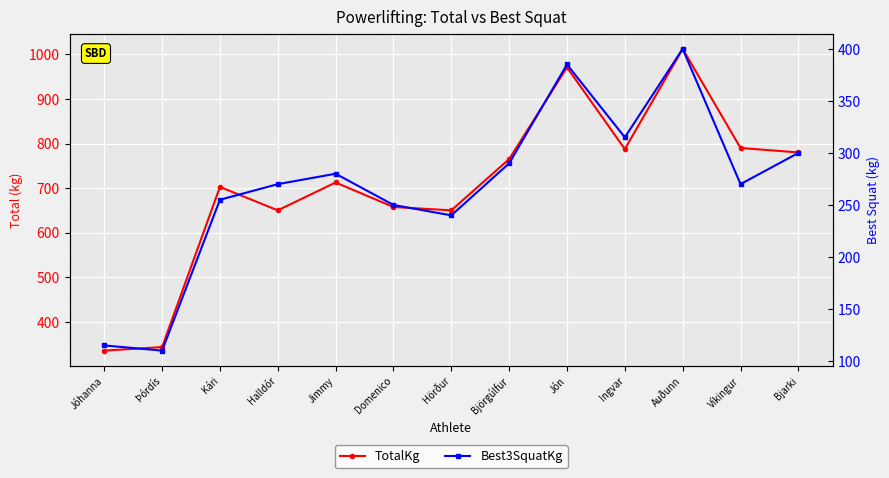

Reading left to right, list all the values displayed in this chart.

TotalKg: Jóhanna=335.0	Þórdís=343.0	Kári=702.5	Halldór=650.0	Jimmy=712.5	Domenico=657.5	Hörður=650.0	Björgúlfur=765.0	Jón=971.0	Ingvar=787.5	Auðunn=1012.5	Víkingur=790.0	Bjarki=780.0
Best3SquatKg: Jóhanna=115.0	Þórdís=110.0	Kári=255.0	Halldór=270.0	Jimmy=280.0	Domenico=250.0	Hörður=240.0	Björgúlfur=290.0	Jón=385.0	Ingvar=315.0	Auðunn=400.0	Víkingur=270.0	Bjarki=300.0